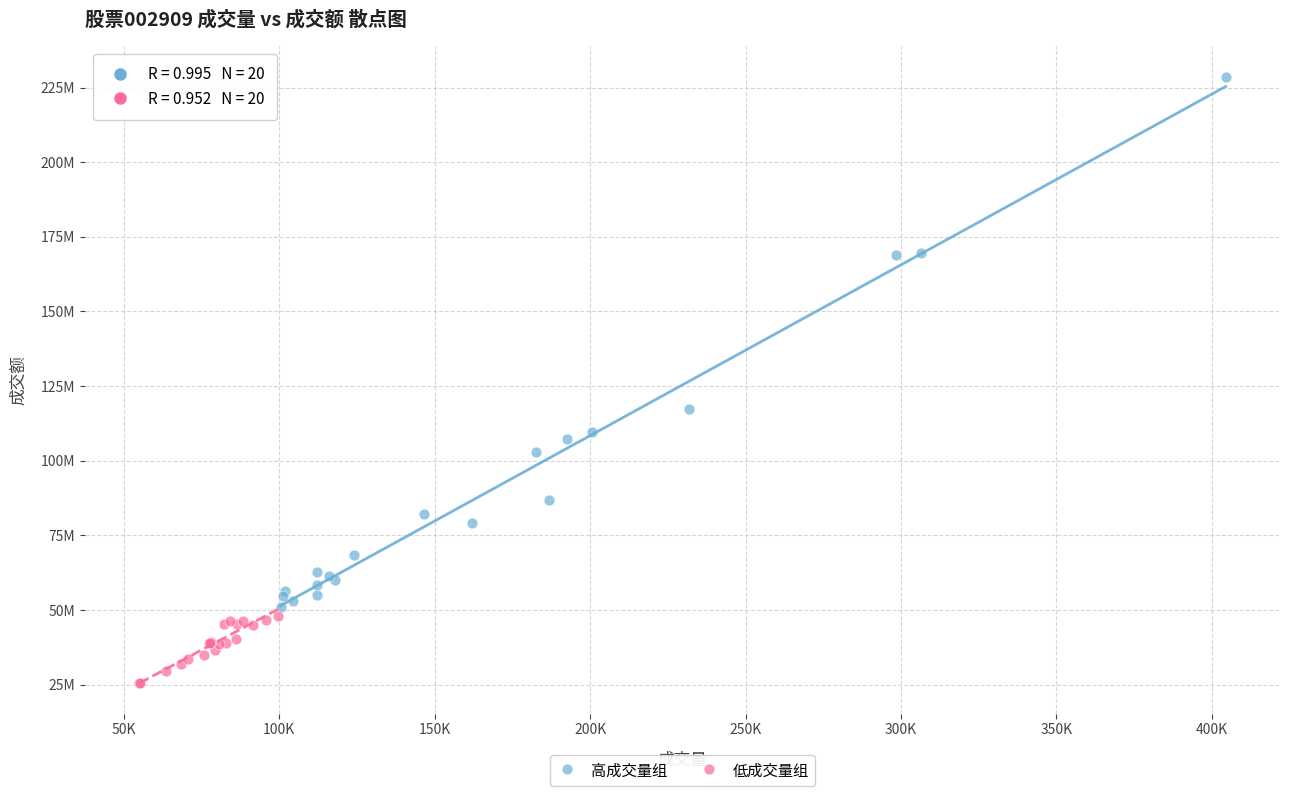

What are all the series names shown in the legend?

高成交量组, 低成交量组